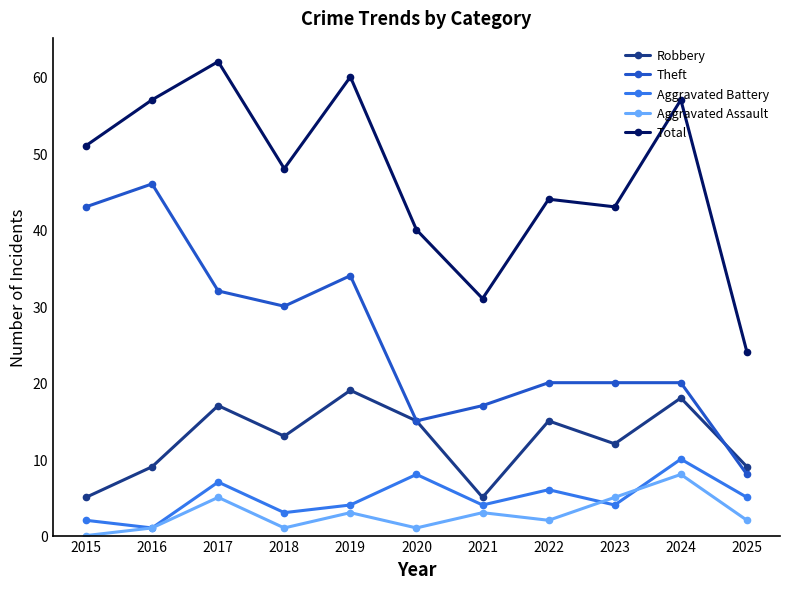

Does the chart display data point markers on the line(s)?

Yes